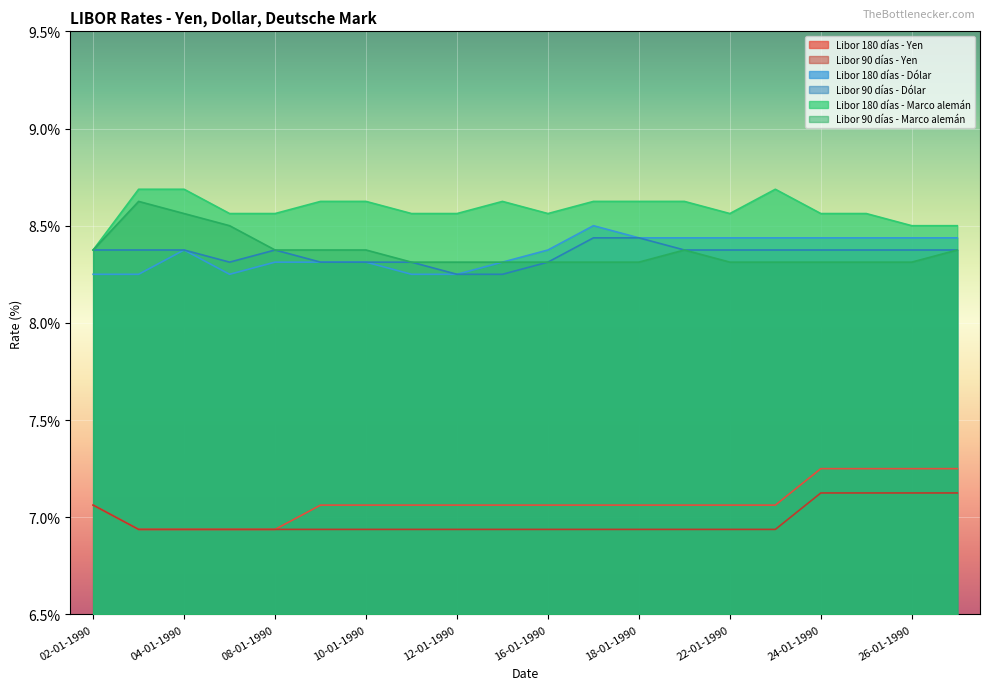

What are all the series names shown in the legend?

Libor 180 días - Yen, Libor 90 días - Yen, Libor 180 días - Dólar, Libor 90 días - Dólar, Libor 180 días - Marco alemán, Libor 90 días - Marco alemán